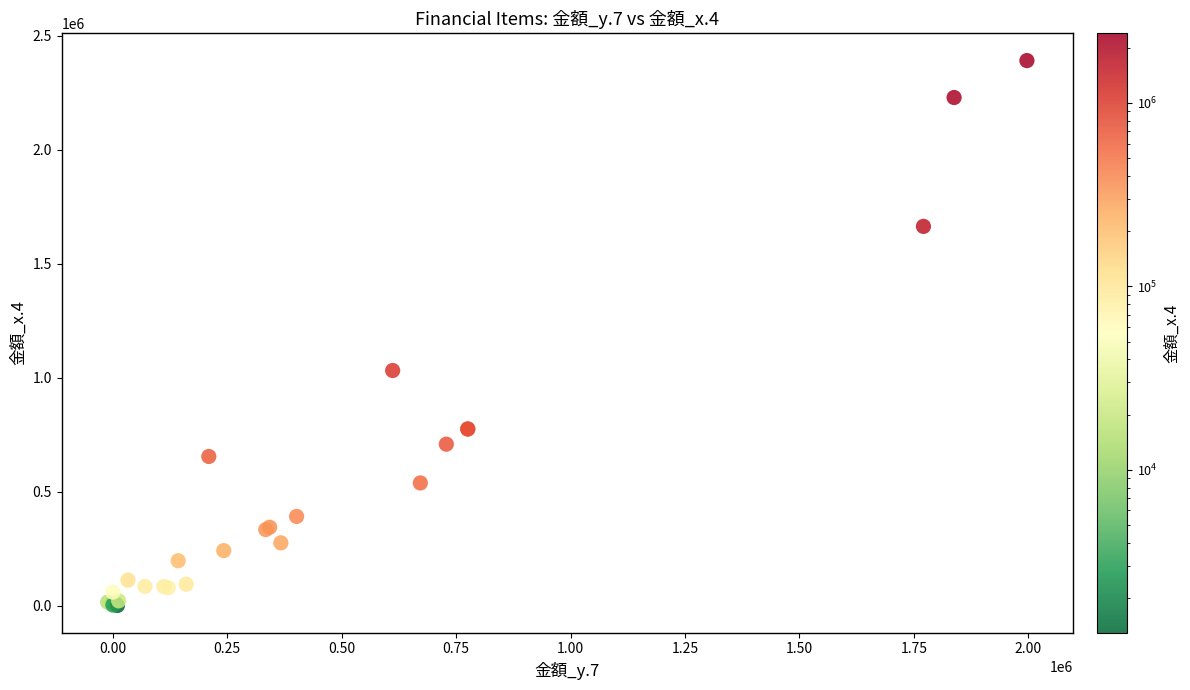

What Y value in the scatter plot is closest to 1196589?

1032180